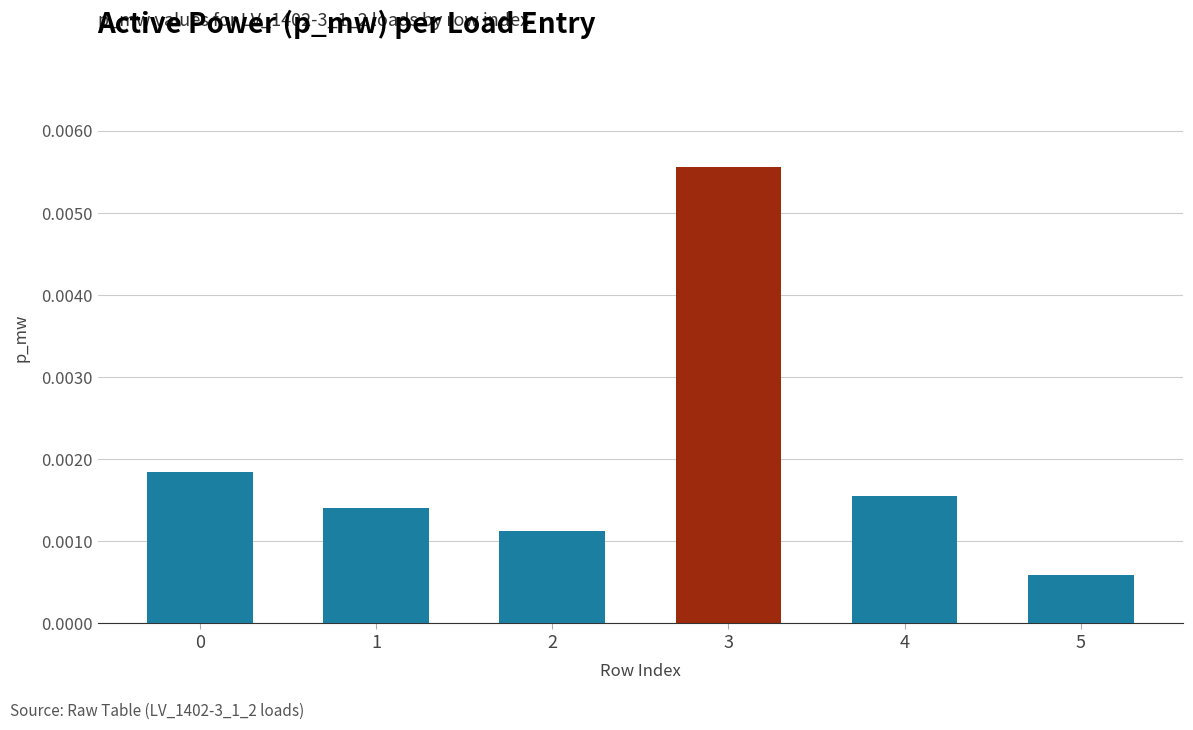

How many values are between 0 and 1?

6